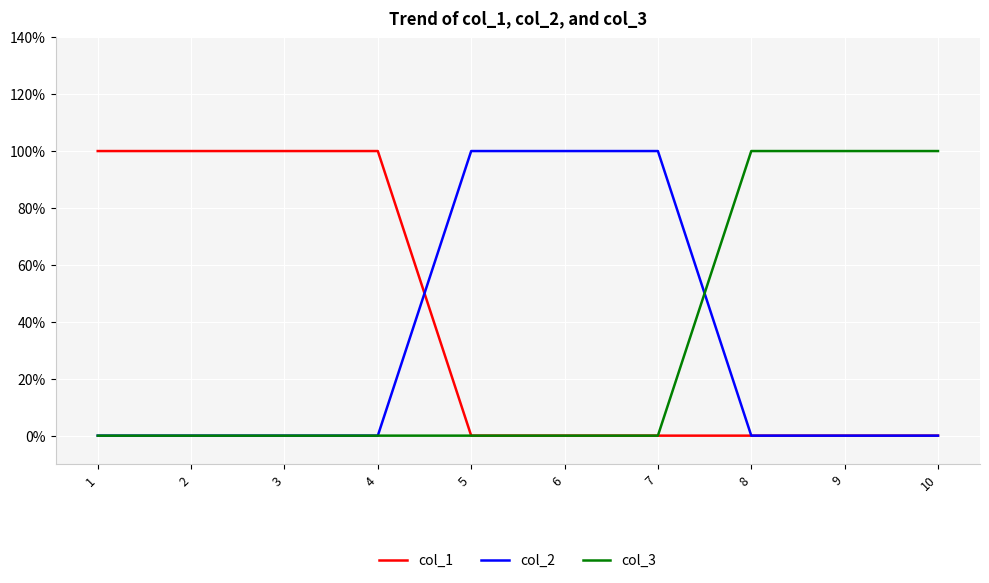

What are all the series names shown in the legend?

col_1, col_2, col_3